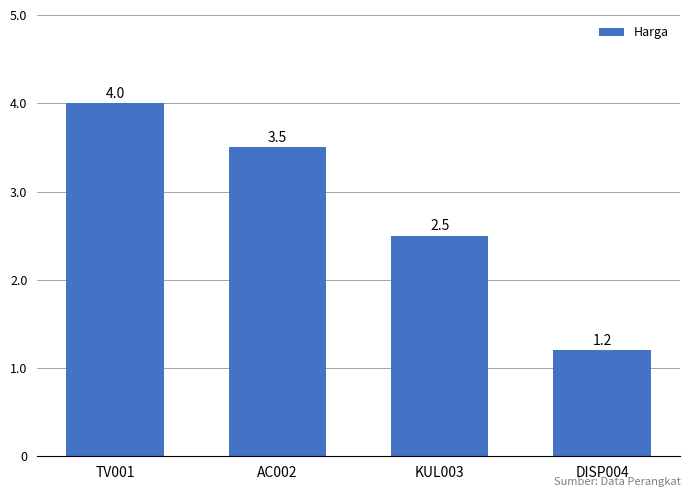

What is the sum of the values at AC002 and TV001?

7500000